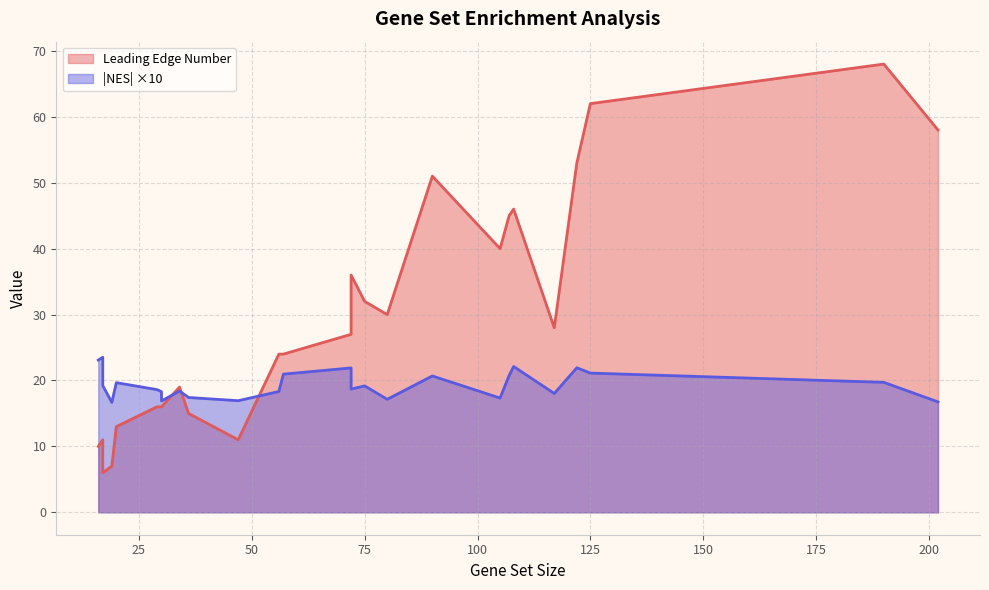

Where is the first local maximum for NES_abs?

17